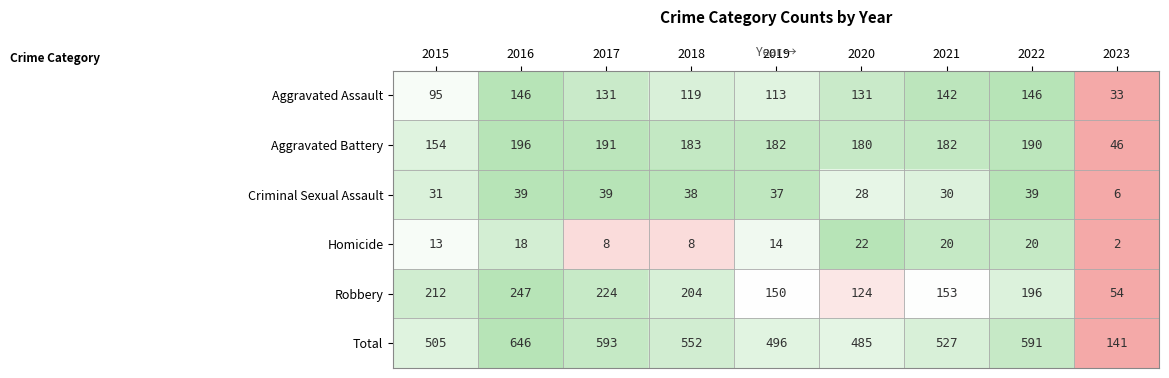

At which category is the sum across all series the highest?

2016